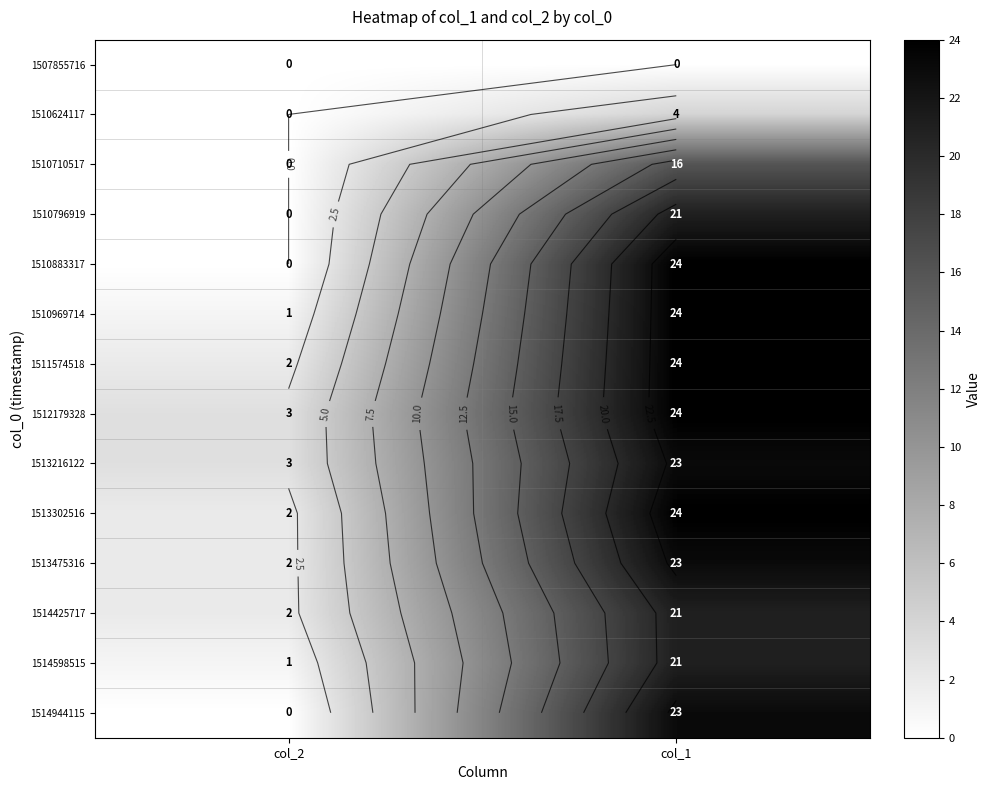

What value does the 1513302516 series have at col_1, to the nearest 5?

25